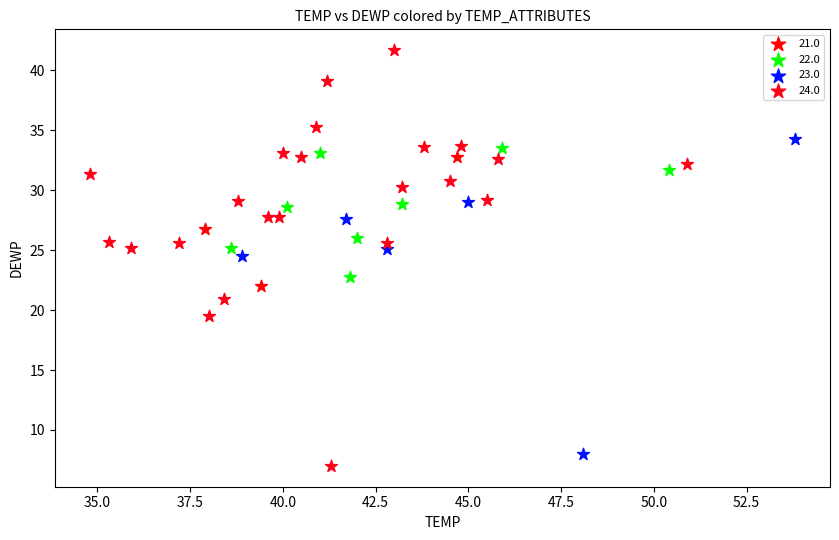

Which series reaches the maximum Y coordinate?

24.0